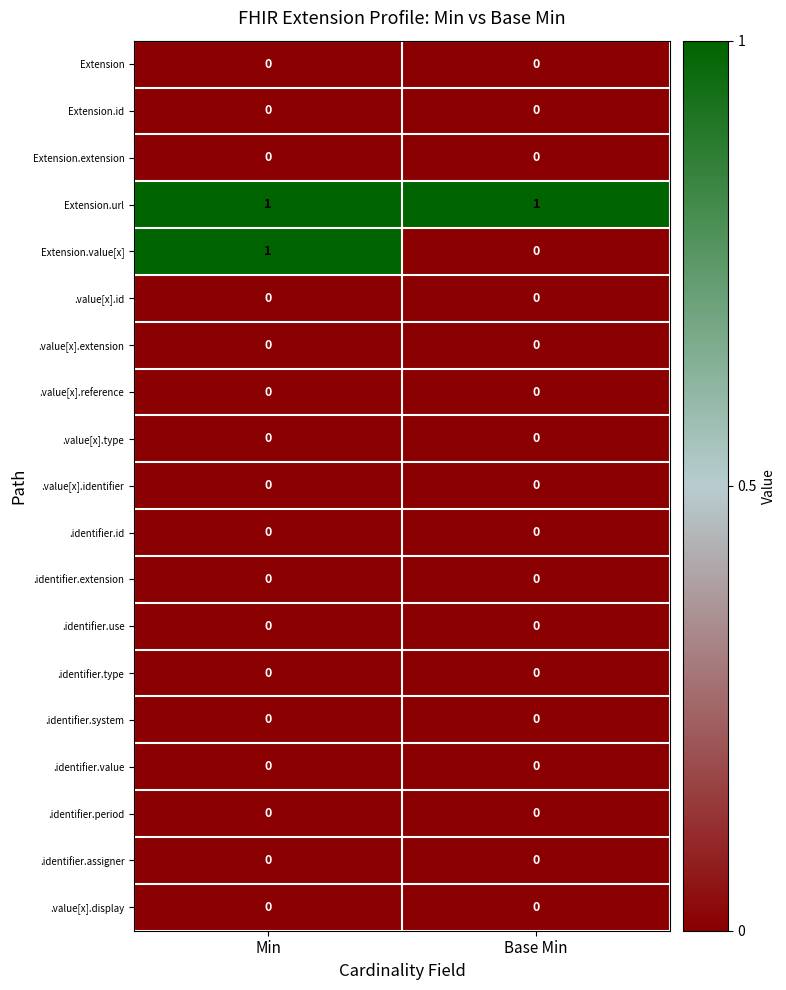

Which series changed the most between Min and Base Min?

Extension.value[x]